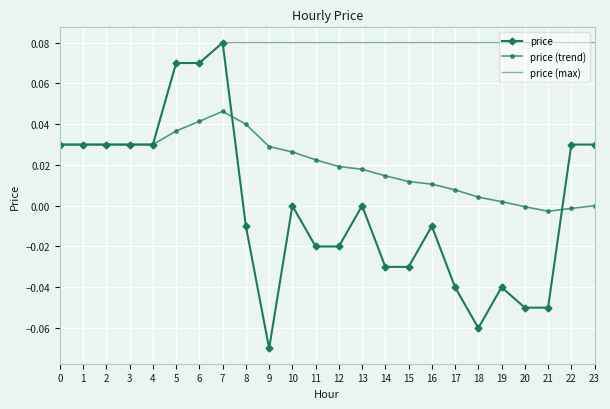

List the series in order of their overall mean, highest first.

price (max), price (trend), price